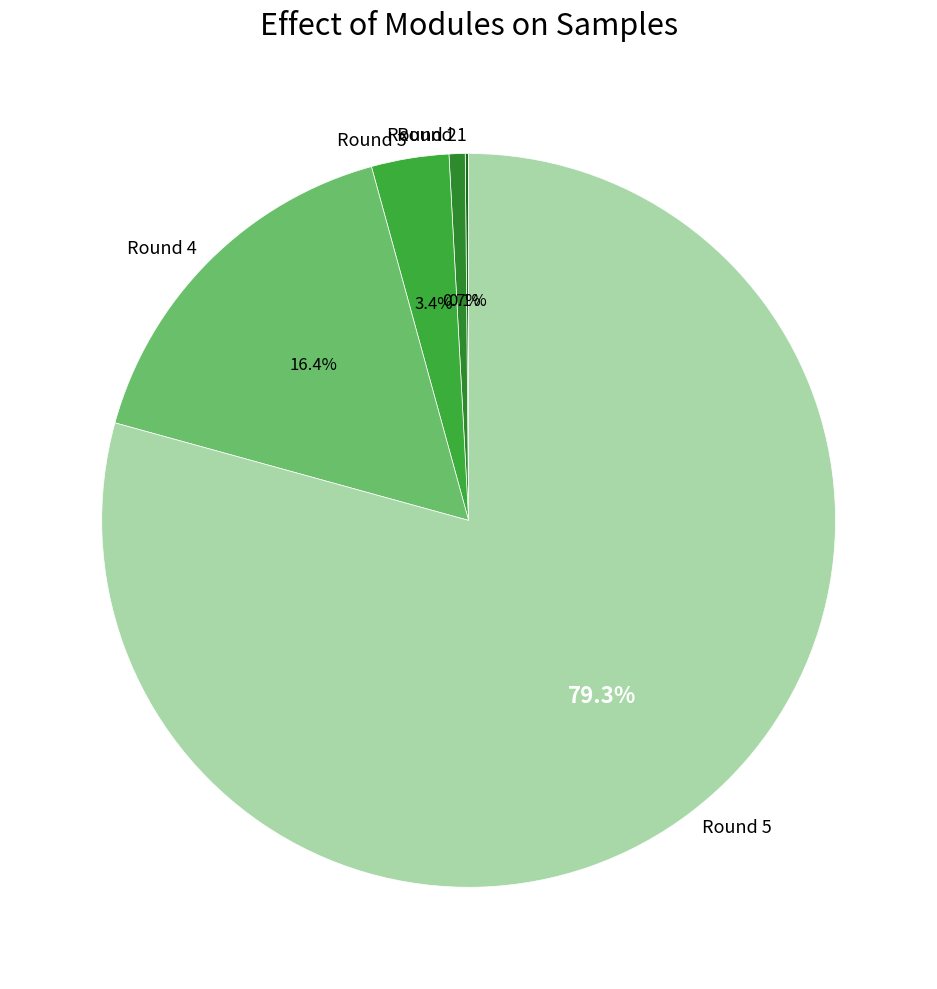

Is there any slice that represents more than half of the pie?

Yes